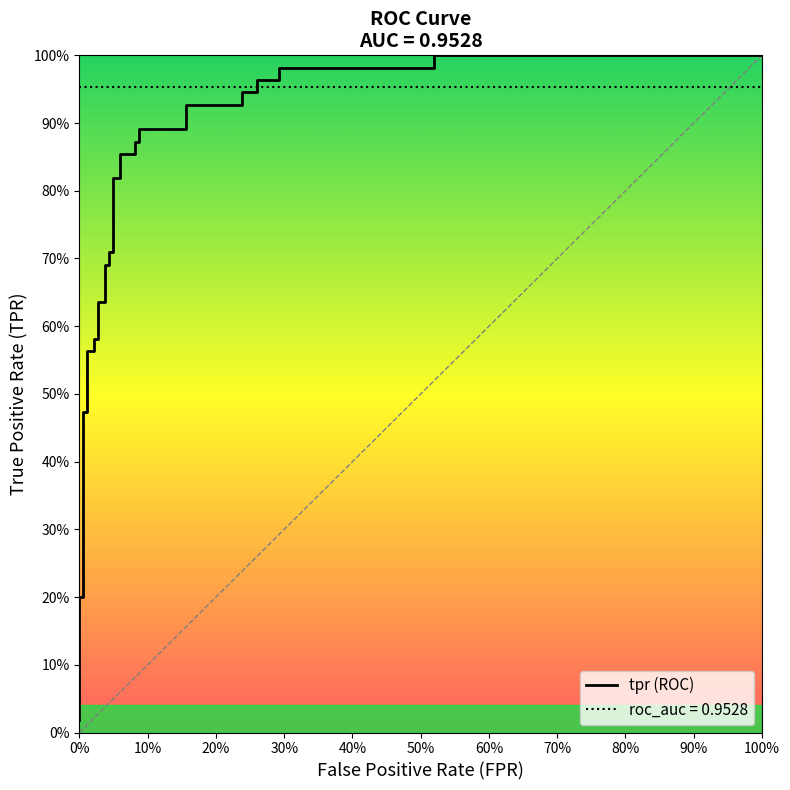

Which series has the largest range (max minus min)?

tpr